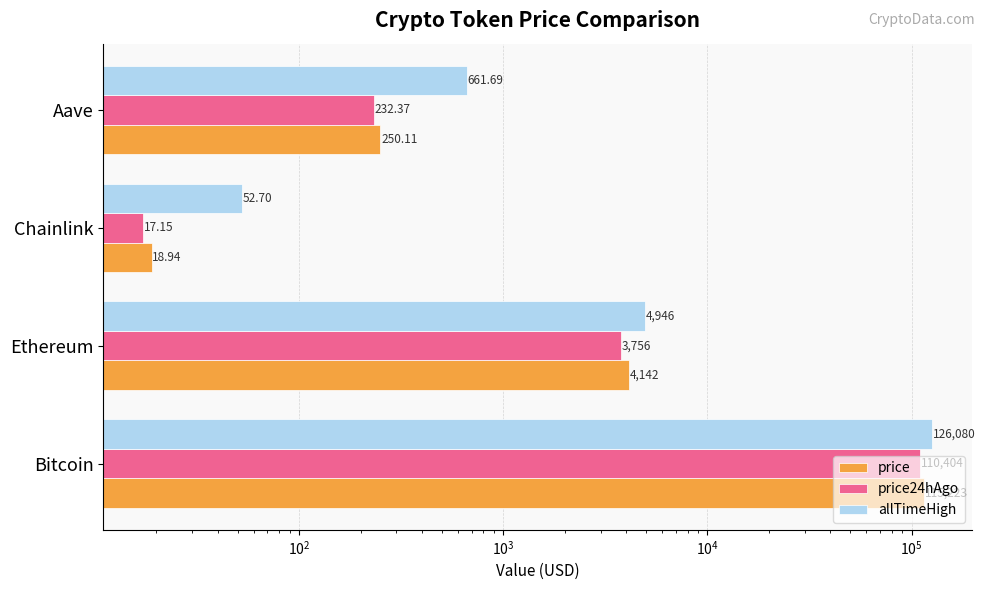

Rank the series by their maximum value, from lowest to highest.

price24hAgo, price, allTimeHigh